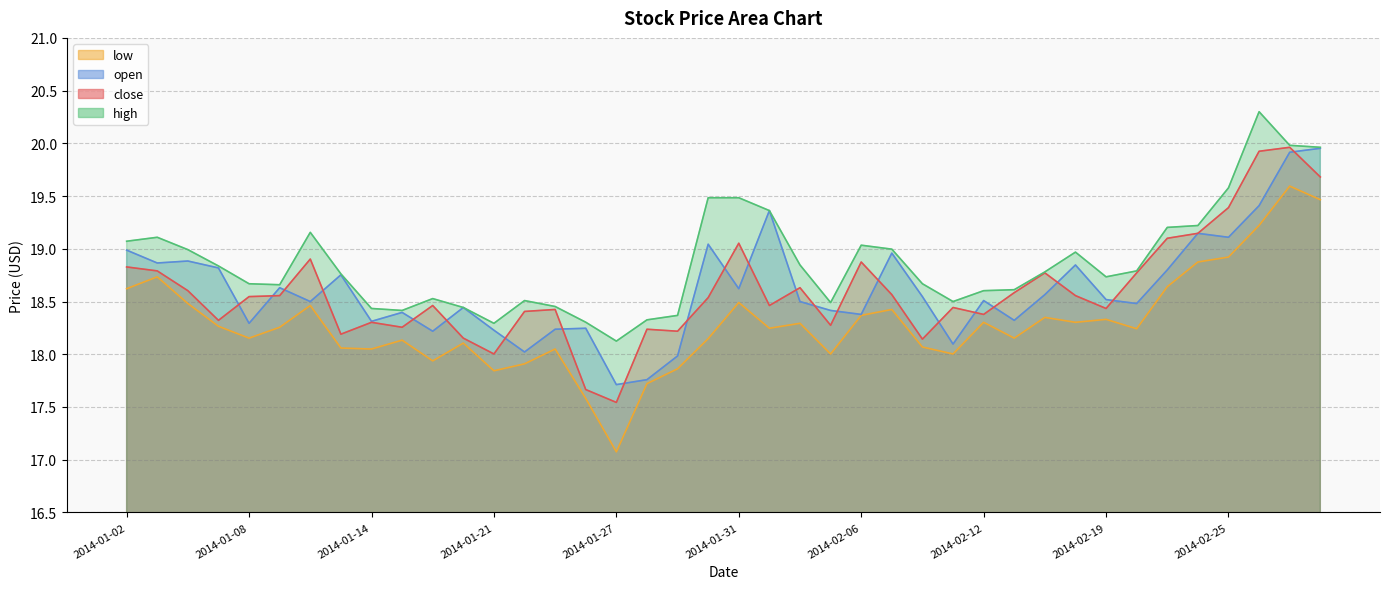

Which series has the largest range (max minus min)?

low